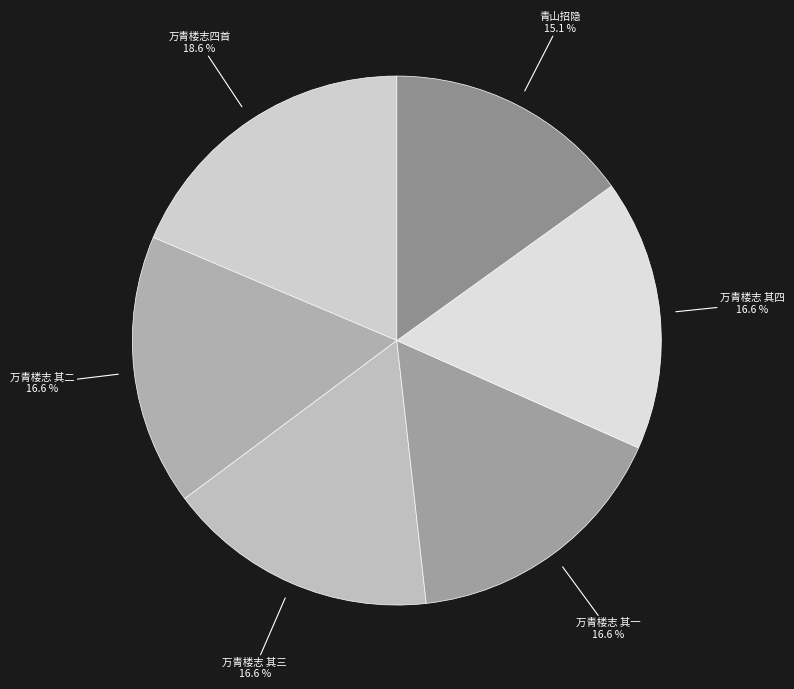

How many segments does this pie chart have?

6